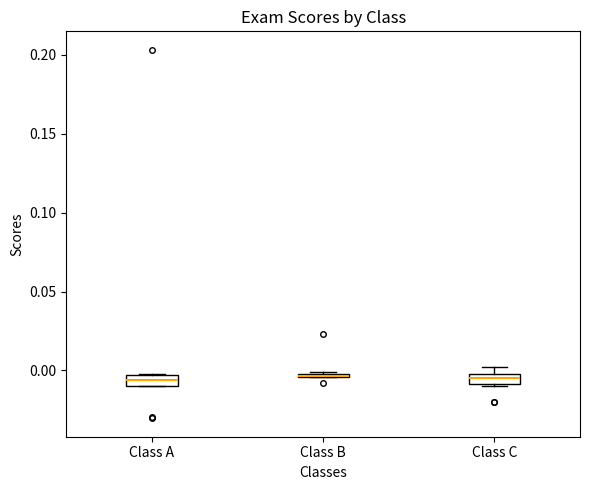

Where is the lower edge of the box for Class C on the y-axis? The values are not printed on the chart, so give them approximately, as read against the axis.

-0.010